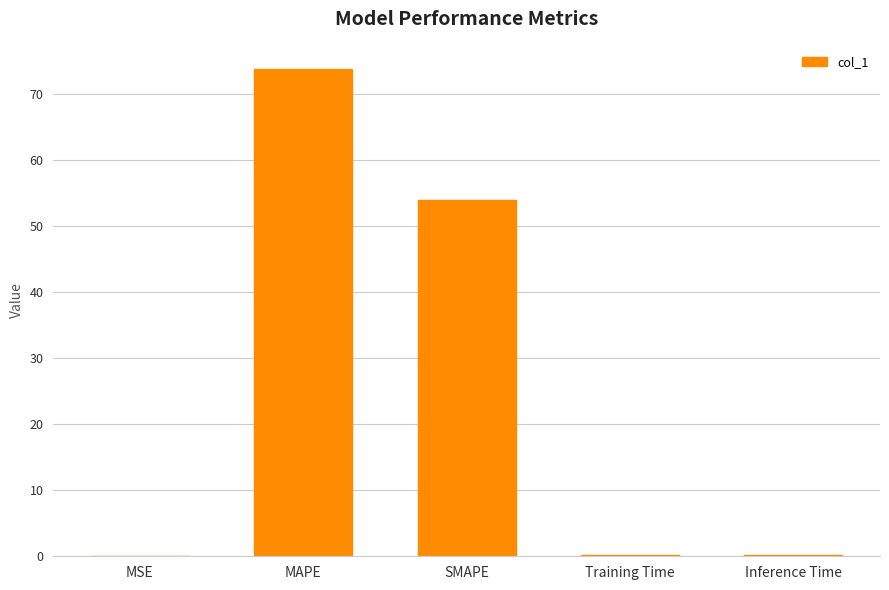

Which label corresponds to the largest value in the chart?

MAPE